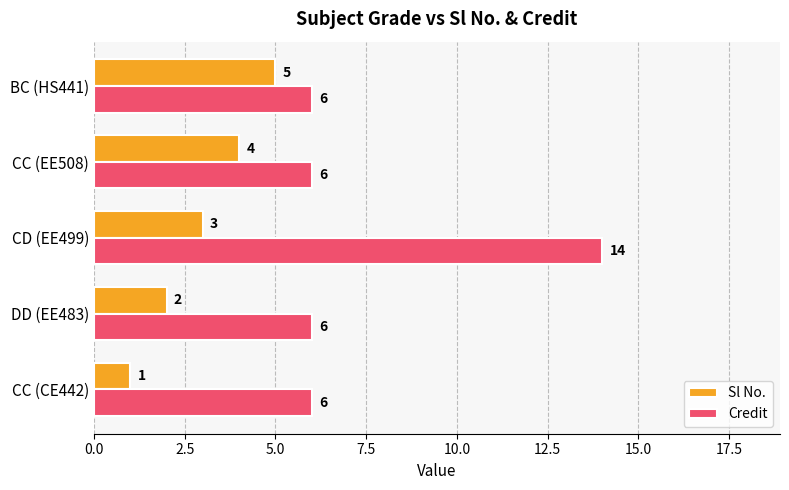

What is the sum of the Credit values at CD (EE499) and DD (EE483)?

20